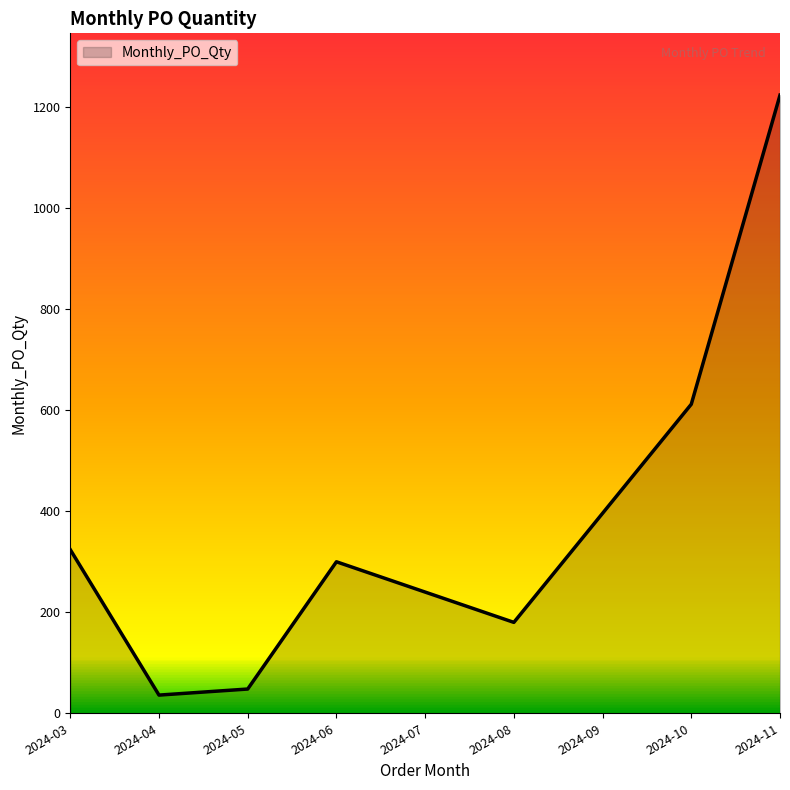

Between 2024-04 and 2024-08, which is larger?

2024-08